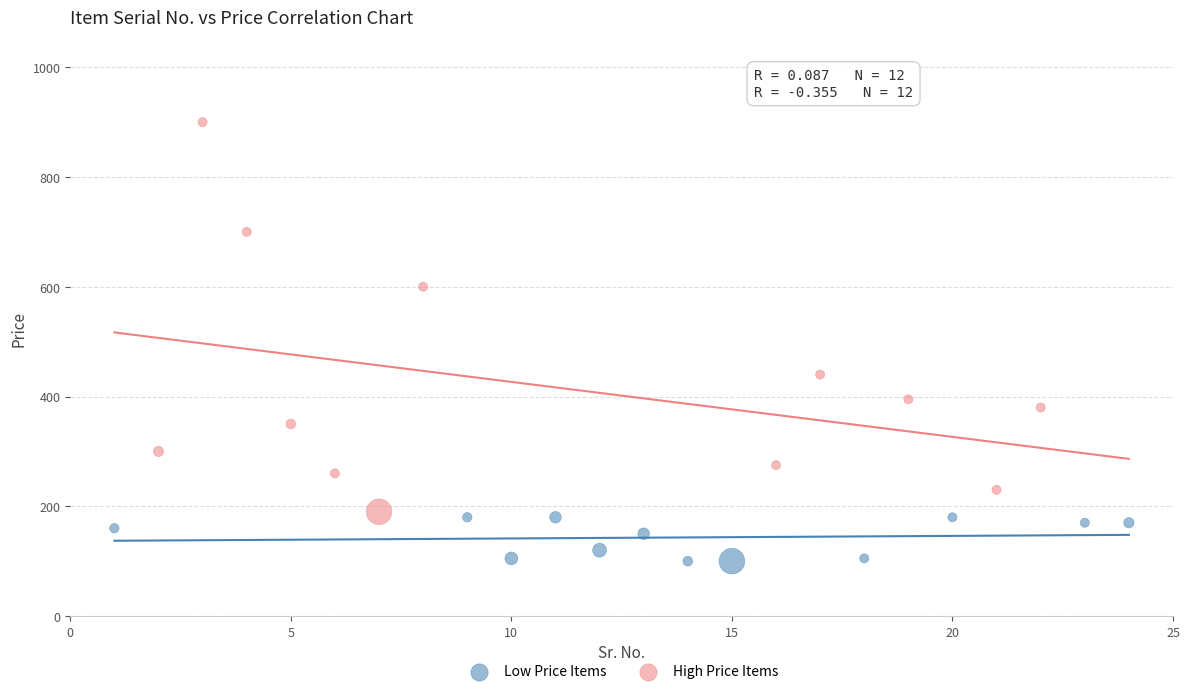

What are all the series names shown in the legend?

Low Price Items, High Price Items